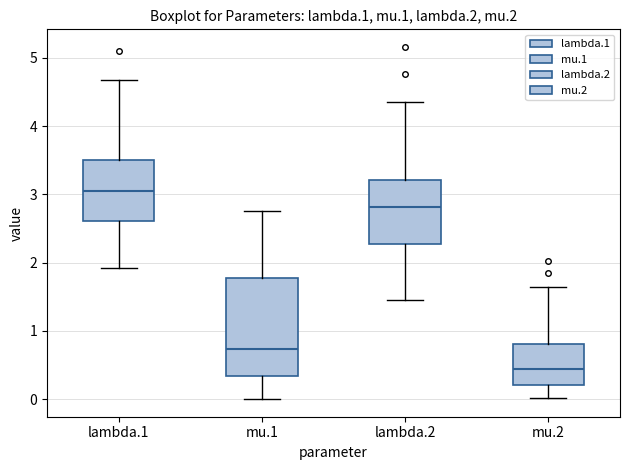

Which box has the lowest median line?

mu.2